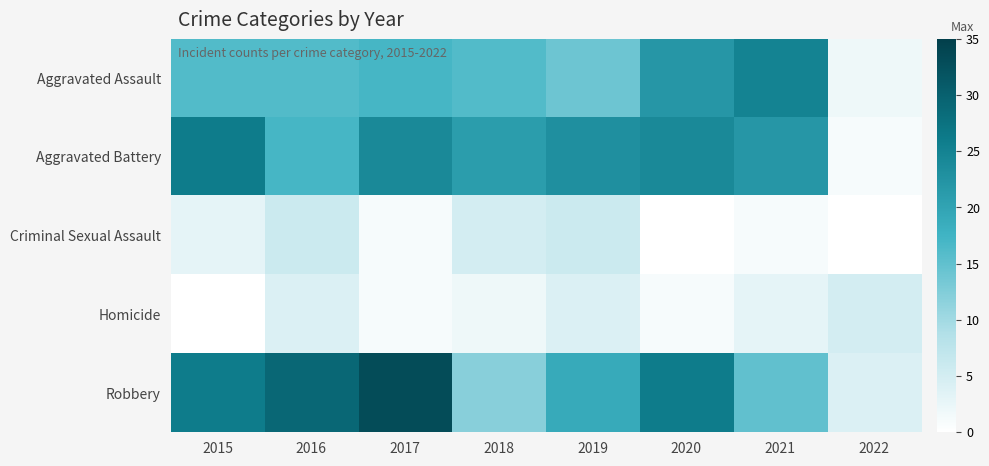

Reading left to right, list all the values displayed in this chart.

Aggravated Assault: 2015=16	2016=16	2017=17	2018=16	2019=14	2020=22	2021=25	2022=2
Aggravated Battery: 2015=26	2016=17	2017=24	2018=21	2019=23	2020=24	2021=22	2022=1
Criminal Sexual Assault: 2015=3	2016=6	2017=1	2018=5	2019=6	2020=0	2021=1	2022=0
Homicide: 2015=0	2016=4	2017=1	2018=2	2019=4	2020=1	2021=3	2022=5
Robbery: 2015=26	2016=29	2017=33	2018=12	2019=19	2020=26	2021=15	2022=4